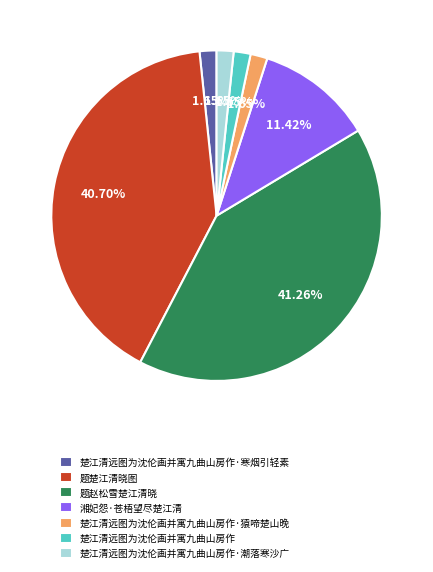

Is there a majority slice in this chart?

No